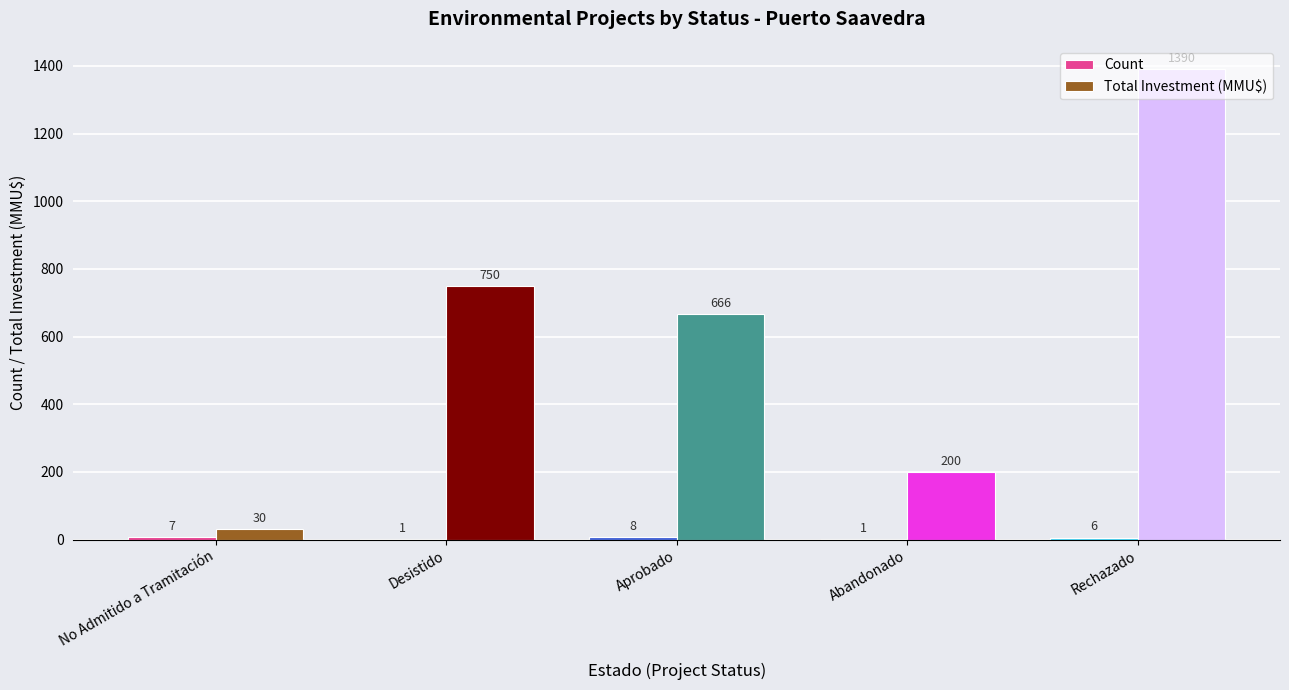

The Total Investment (MMU$) series shows 989 at Desistido. True or false?

False